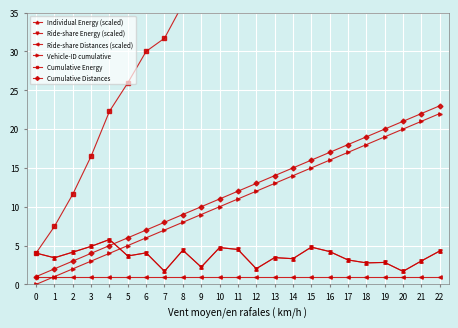

Where is Cumulative Distances nearest to the value 12?

11